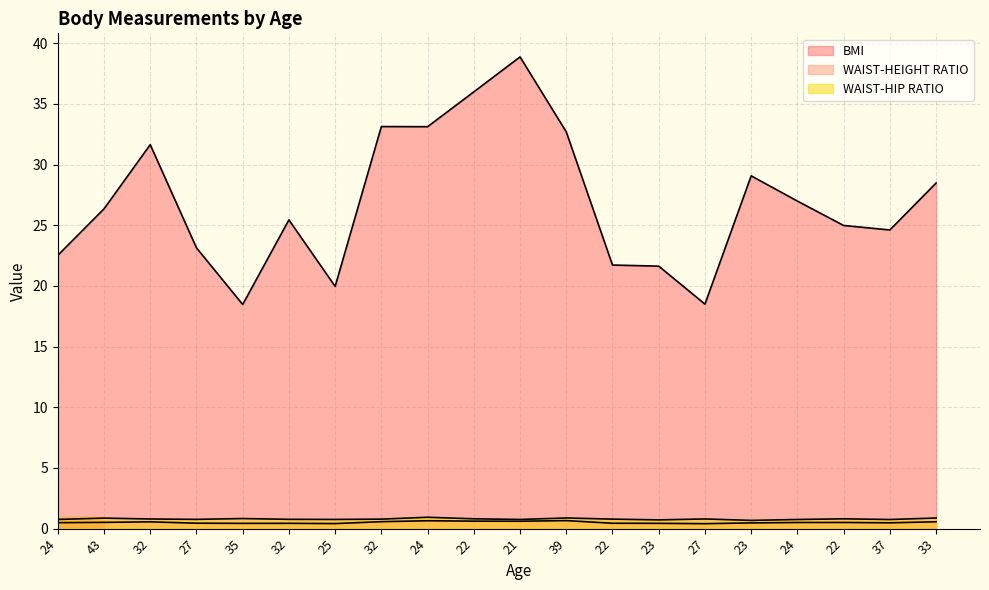

What is the total value across all series at 24?

23.8